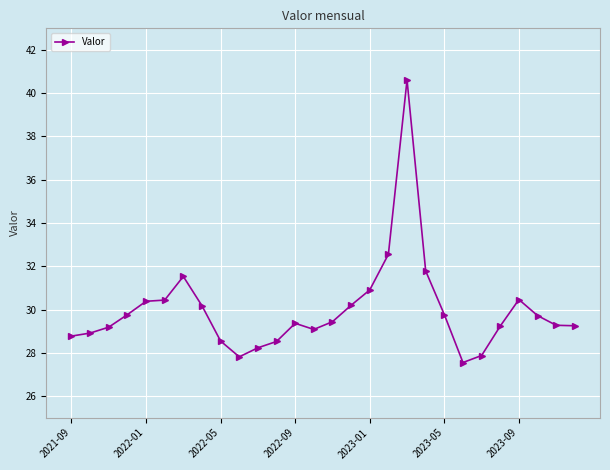

What is the value of the 15th point from the left?

29.4